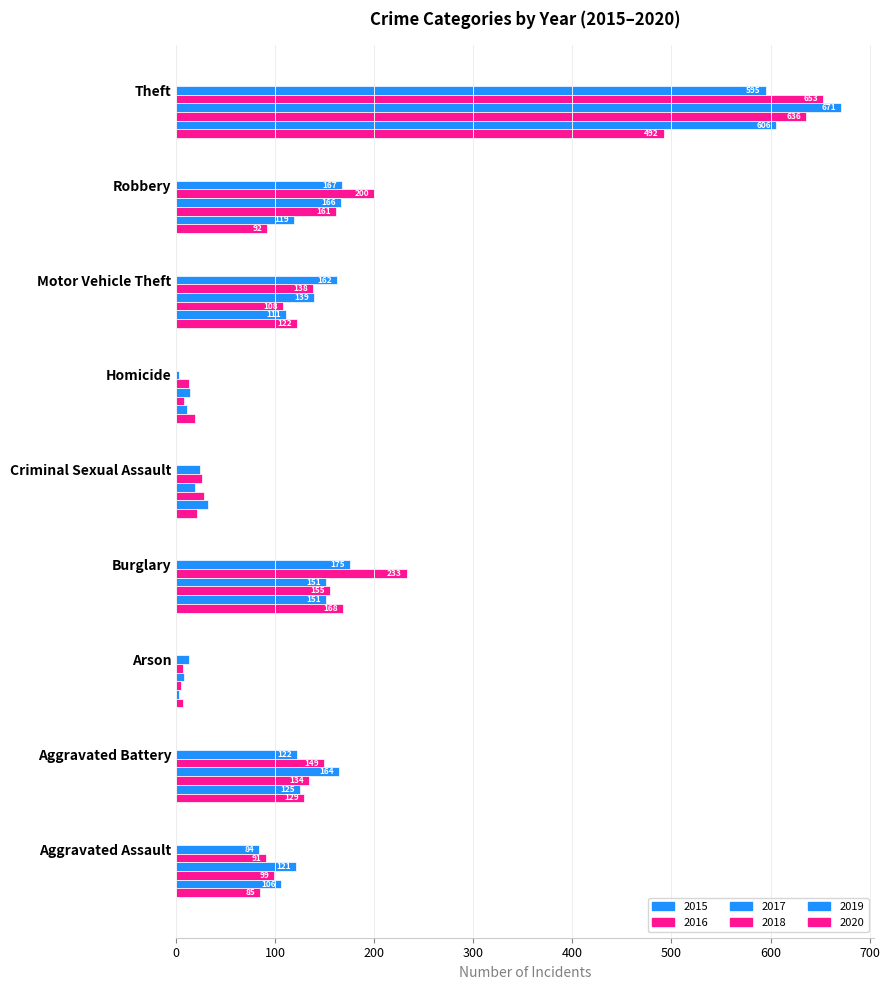

At which label does 2017 reach its peak?

Theft